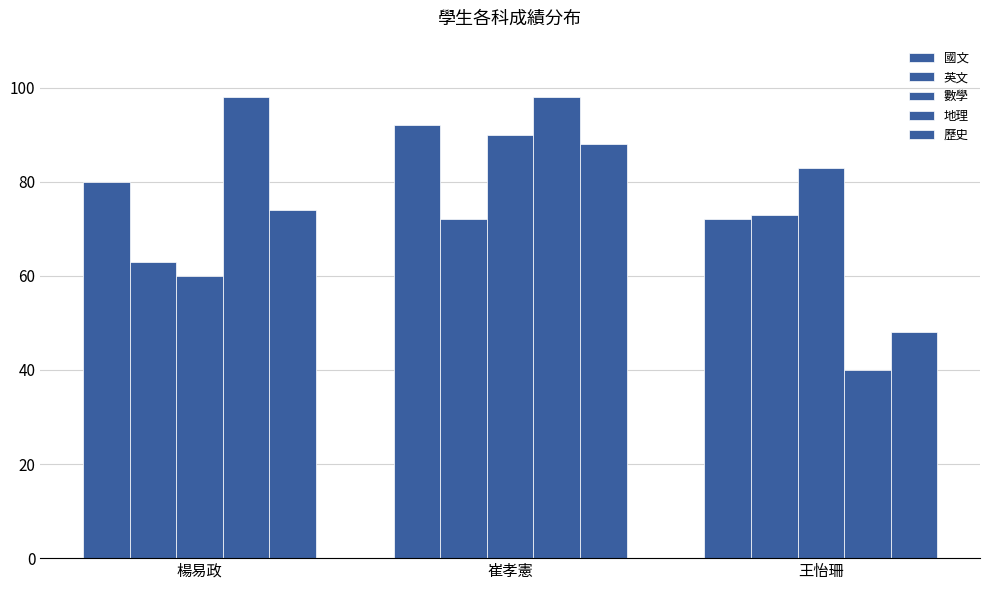

Which category has the highest value in the 地理 series?

楊易政